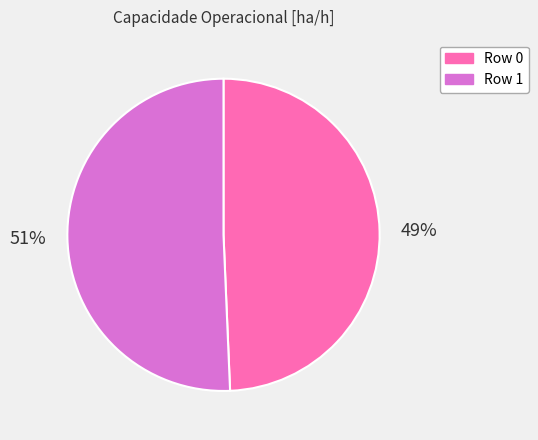

The Row 0 slice represents 58% of the pie. True or false?

False